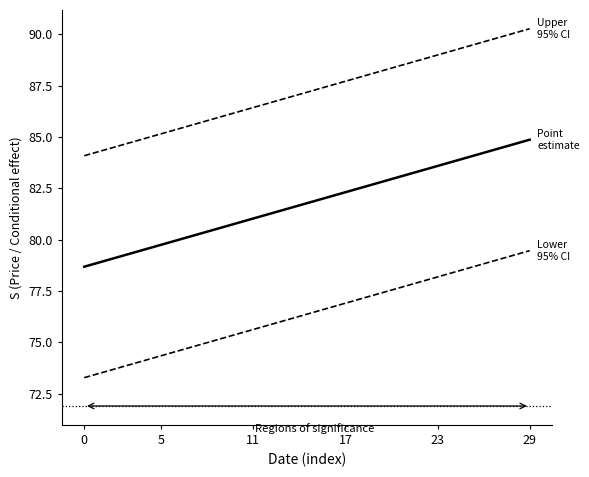

How many lines are shown in the chart?

3